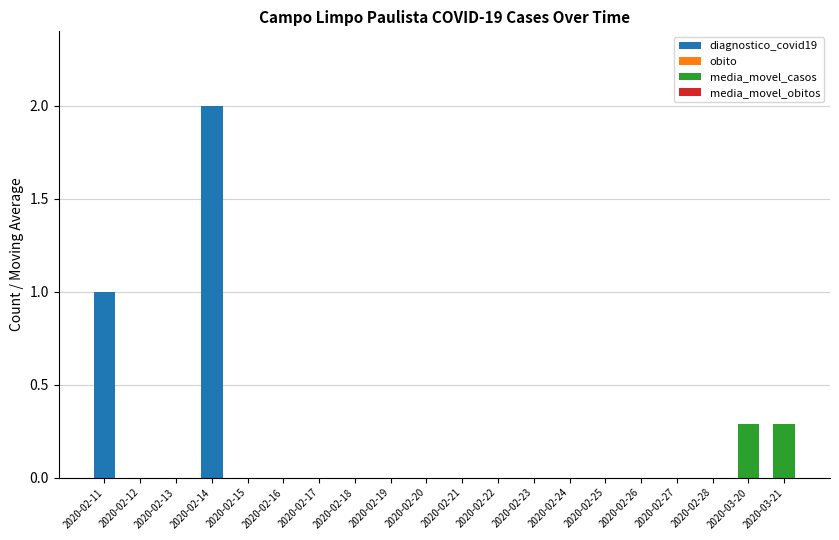

How many series are shown in this chart?

2